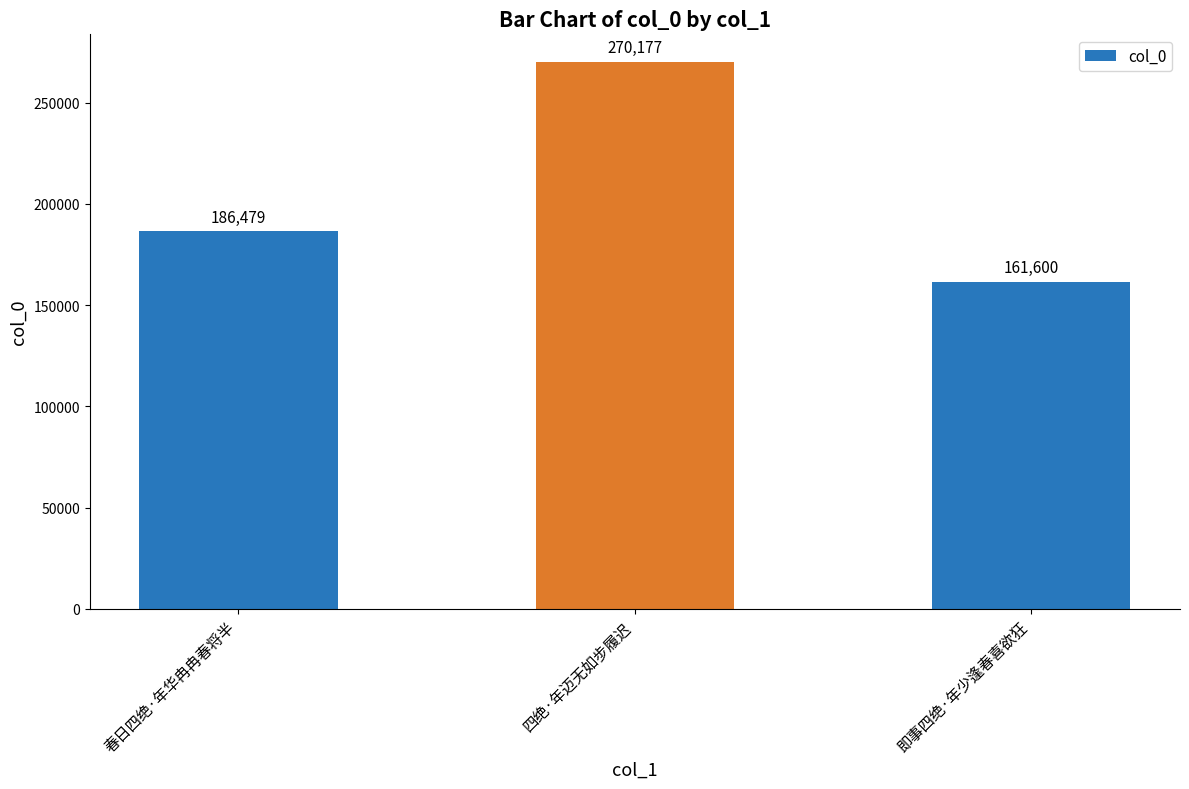

True or false: the data shows 270177 at 四绝·年迈无如步履迟.

True